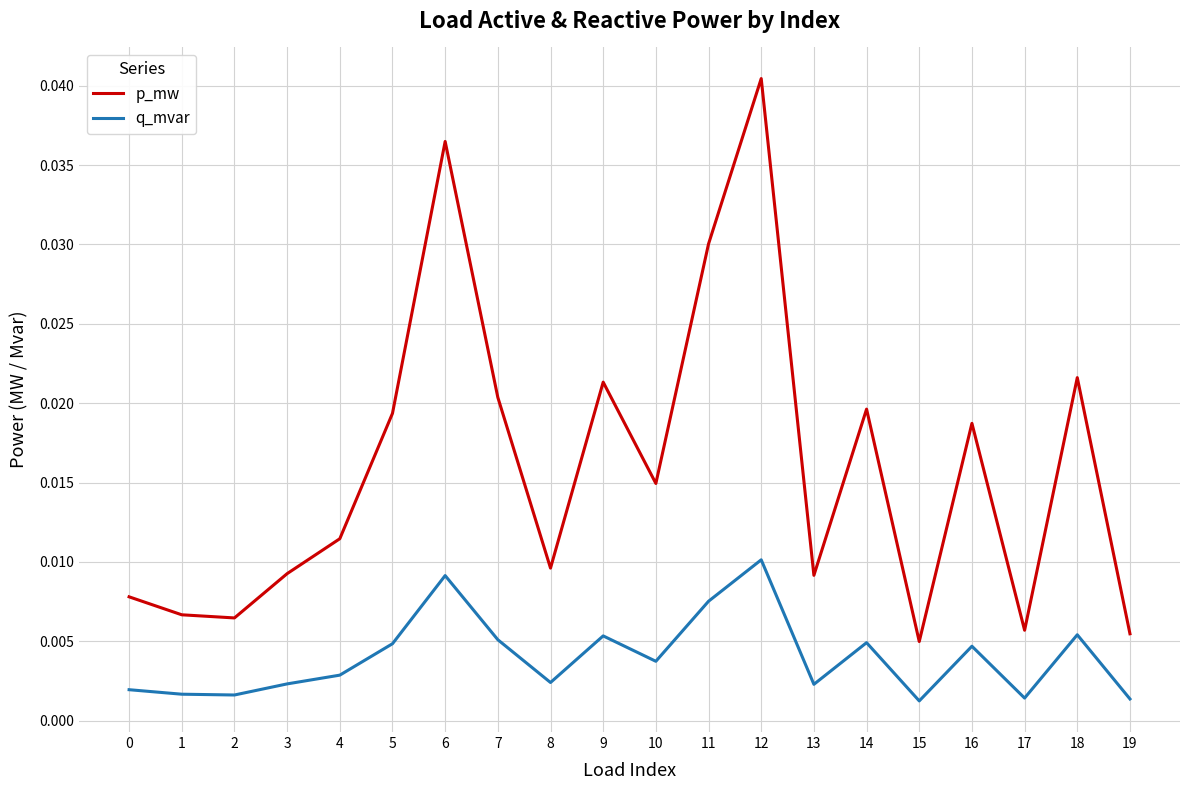

Is the value of q_mvar at 6 greater than the value of p_mw at 1?

Yes